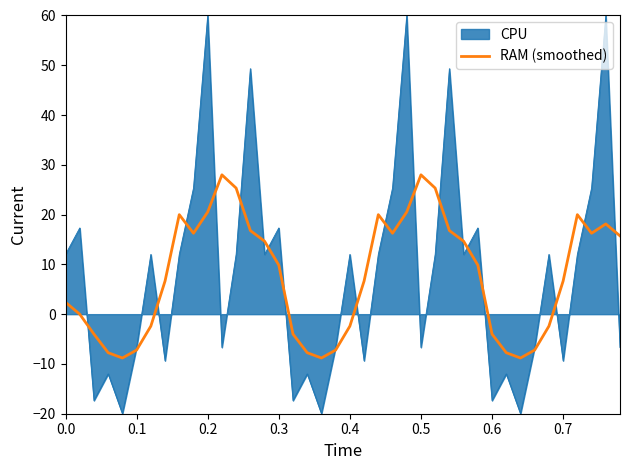

What is the minimum value shown in the chart?

-20.0